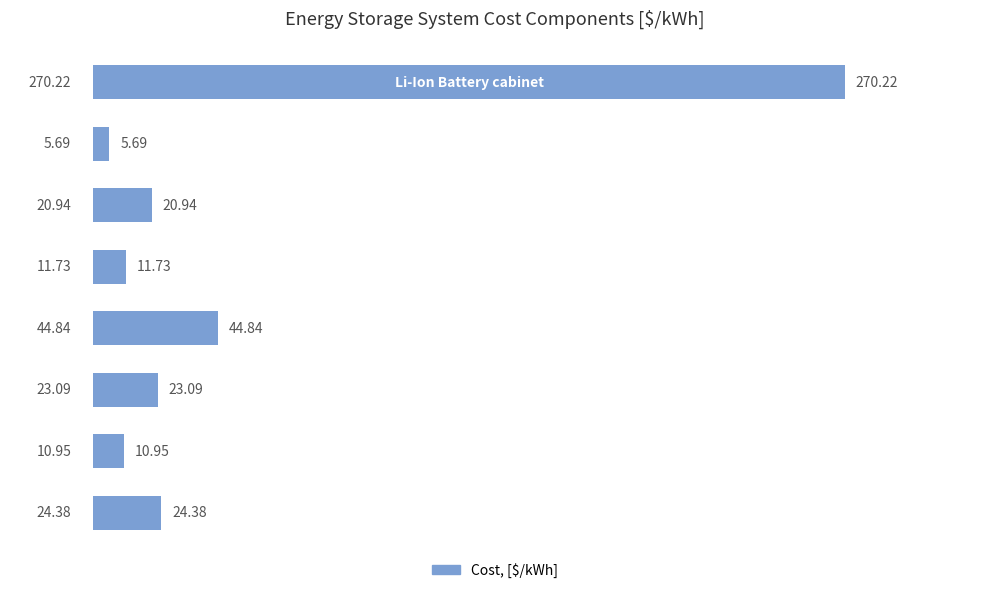

What is the difference between the maximum and minimum values?

264.5